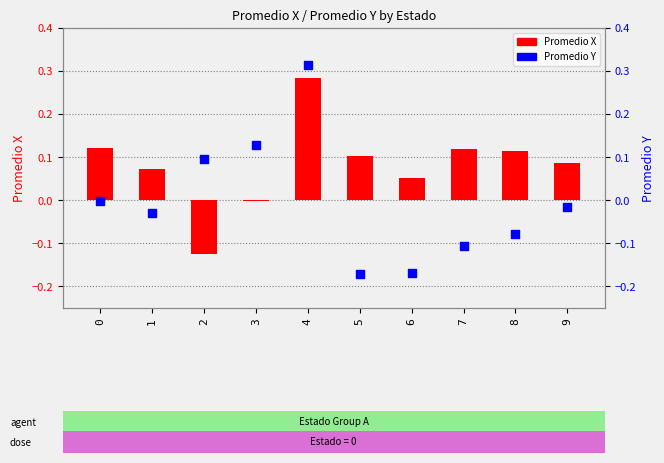

At which category is the sum across all series the highest?

4